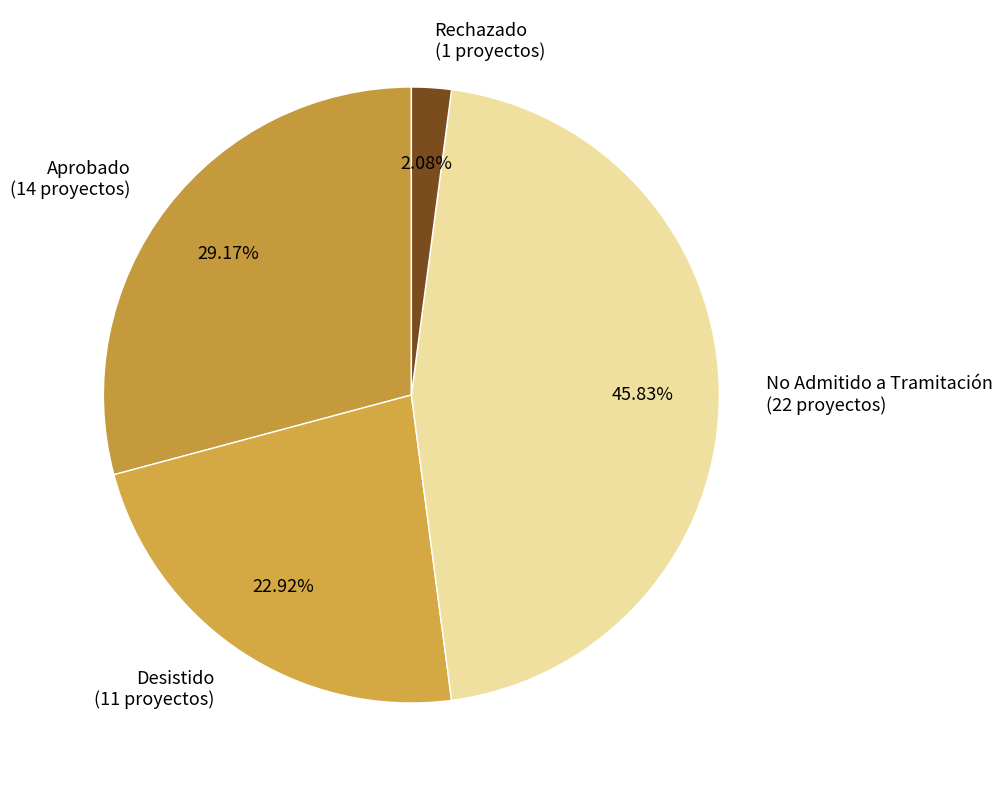

True or false: Aprobado accounts for 18% of the total.

False